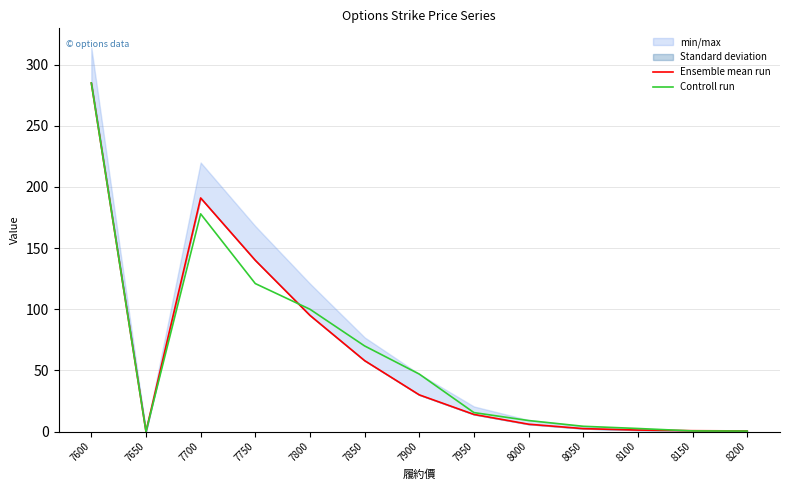

List the labels in order of Ensemble mean run value, largest first.

7600, 7700, 7750, 7800, 7850, 7900, 7950, 8000, 8050, 8100, 8150, 8200, 7650